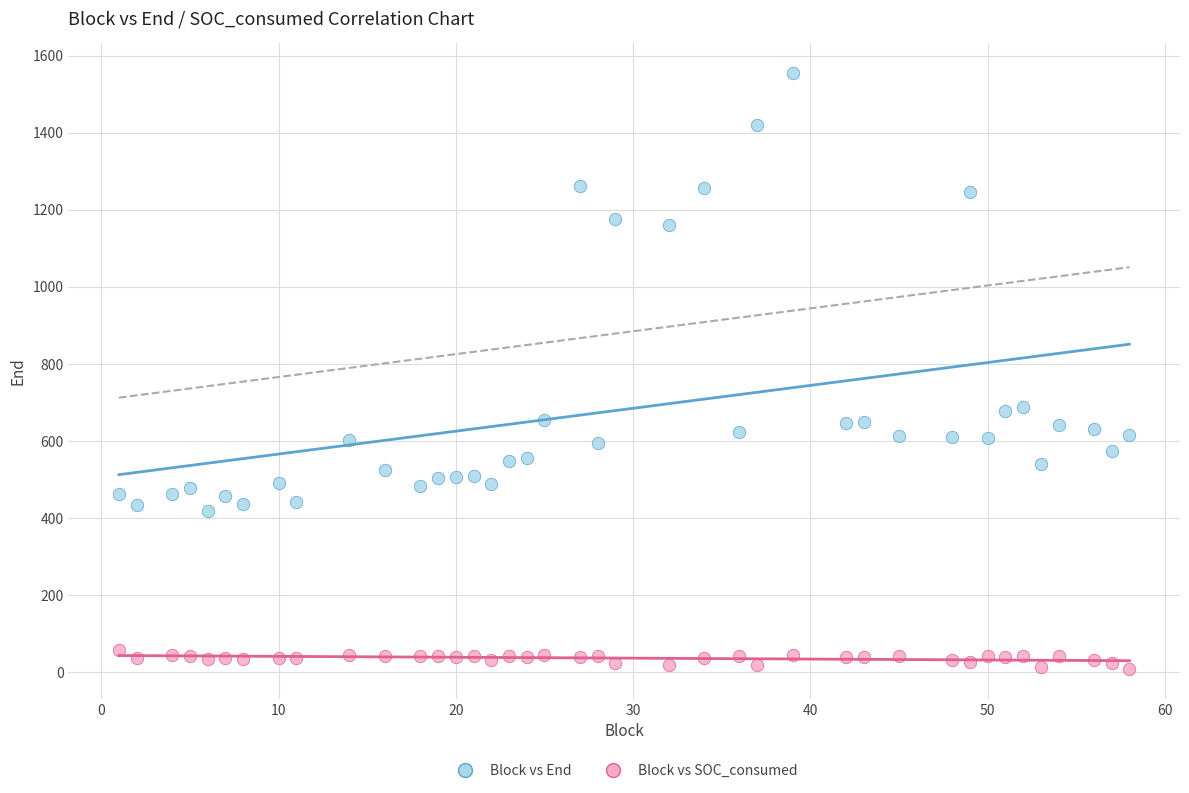

Which series reaches the minimum Y coordinate?

Block vs SOC_consumed